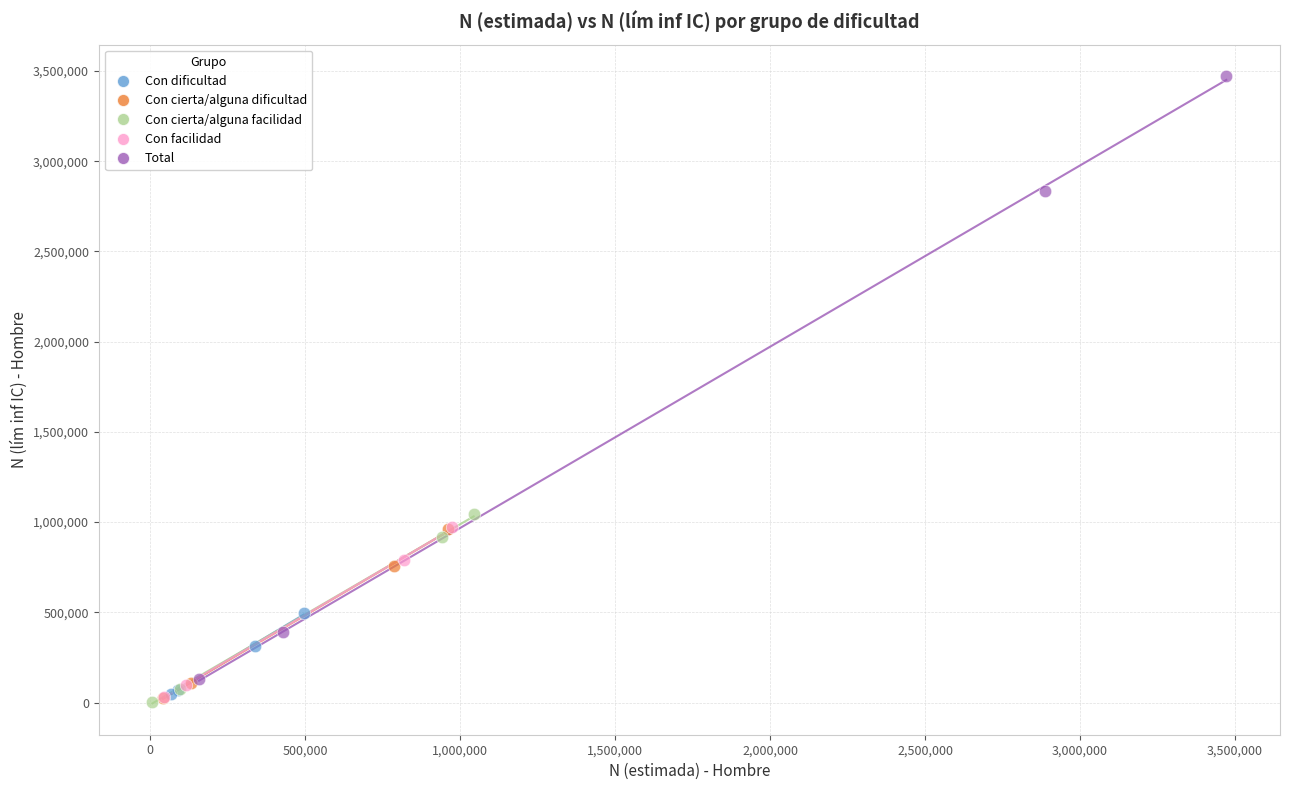

What are all the series names shown in the legend?

Con dificultad, Con cierta/alguna dificultad, Con cierta/alguna facilidad, Con facilidad, Total